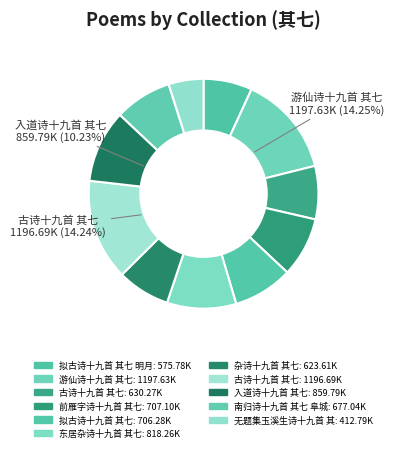

What is the largest slice in the pie chart?

游仙诗十九首 其七